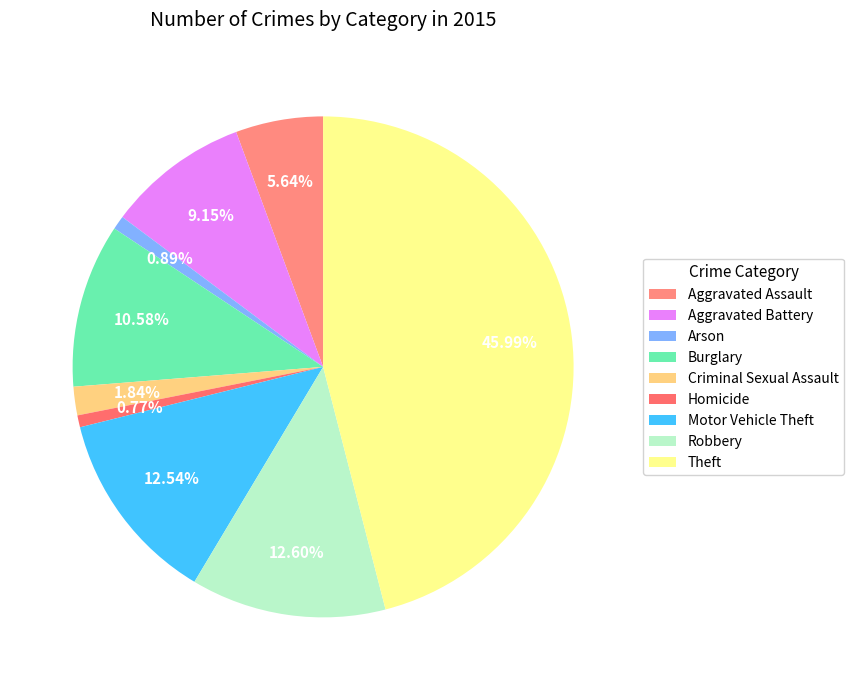

How many segments does this pie chart have?

9